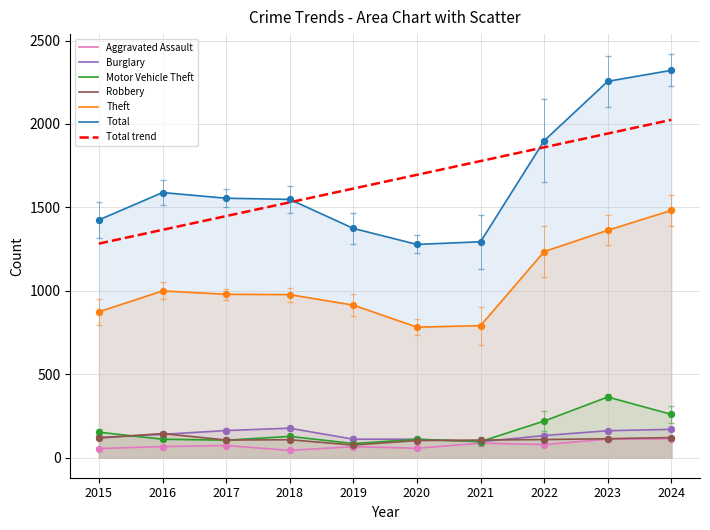

Which series reaches the maximum Y coordinate?

Total